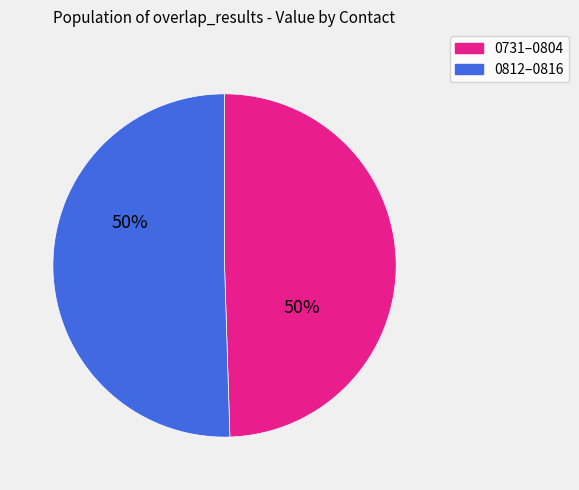

To the nearest percent, what is the average slice percentage?

50%